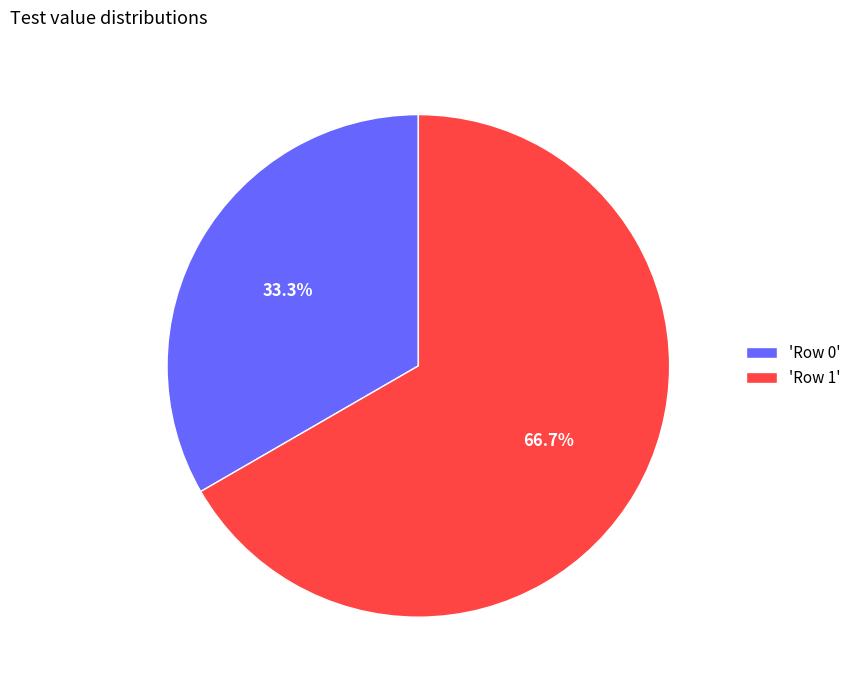

How many slices are in this pie chart?

2